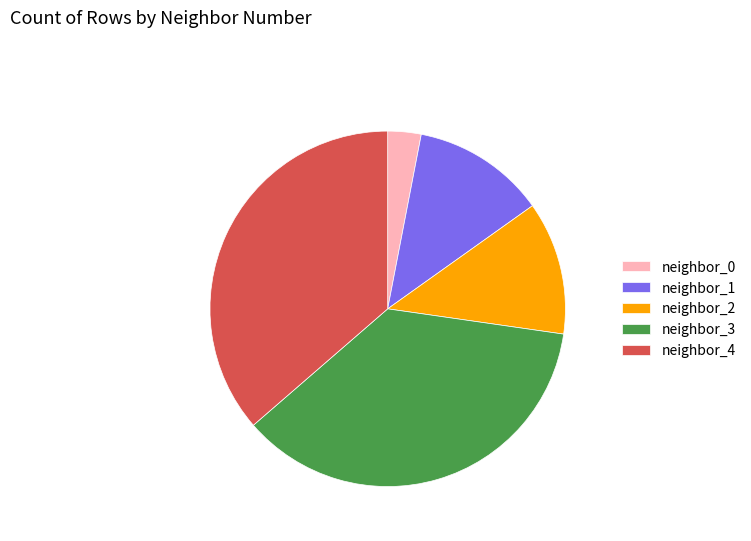

Is there a majority slice in this chart?

No